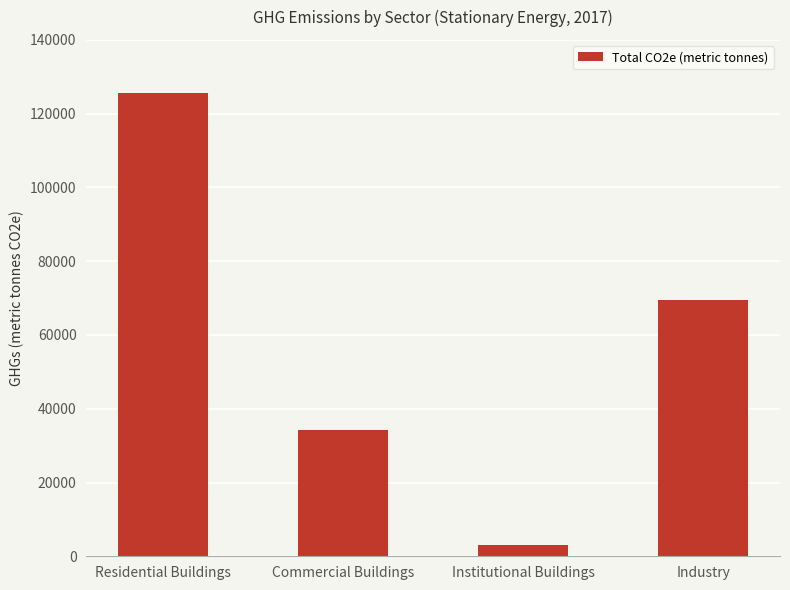

How many series are shown in this chart?

1